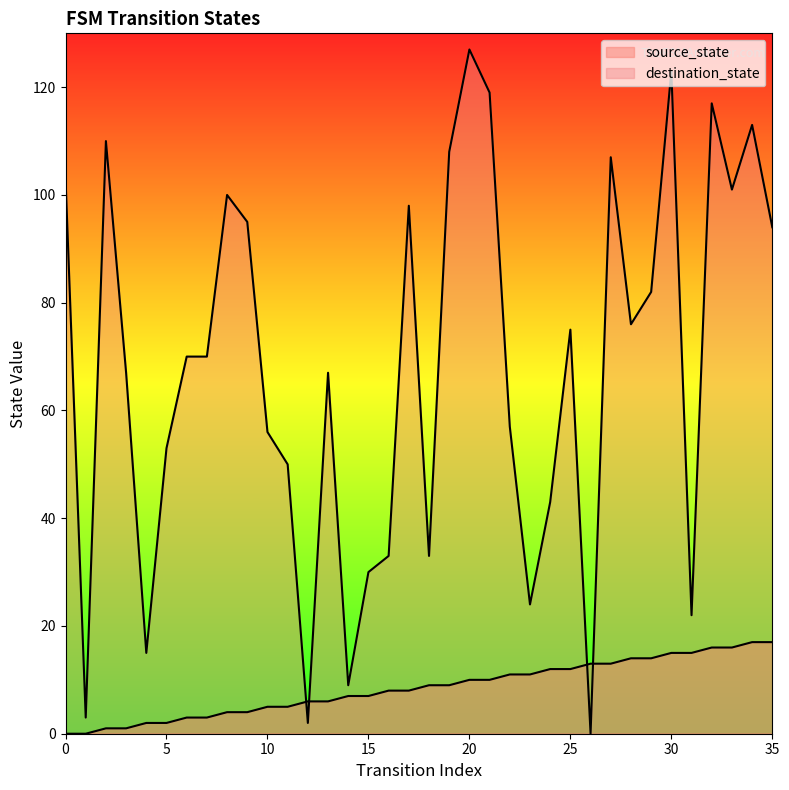

How many series are shown in this chart?

2